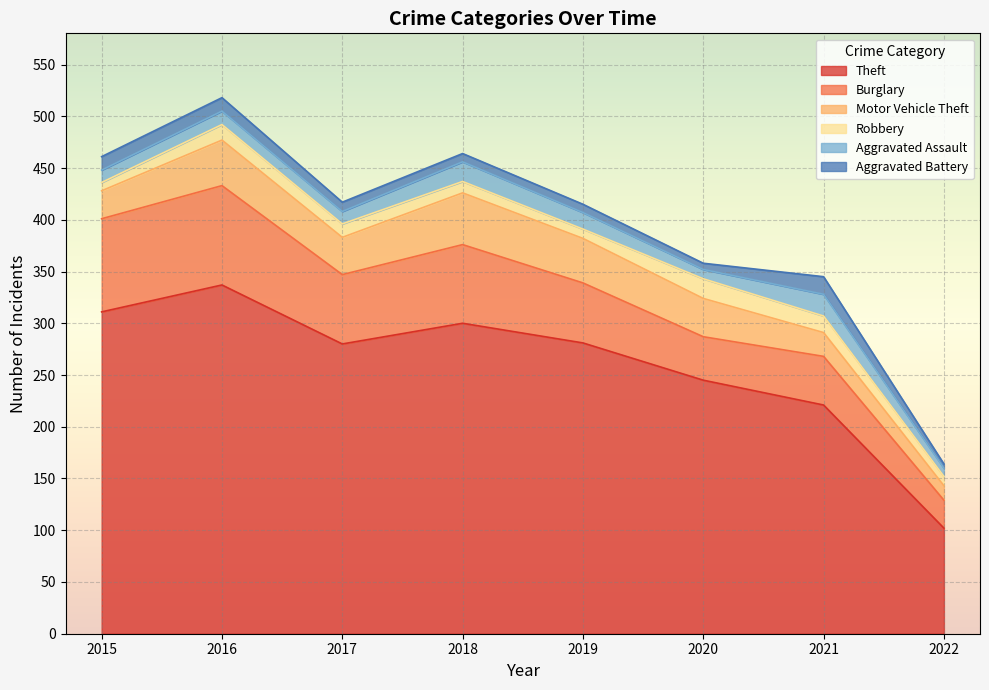

What is the sum of the Aggravated Battery values at 2016 and 2018?

21